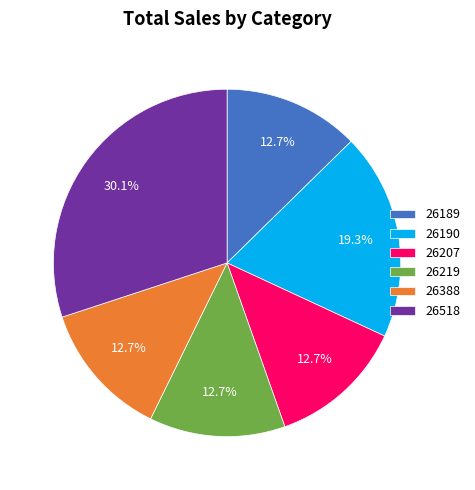

Is the sum of 26388 and 26207 greater than half?

No